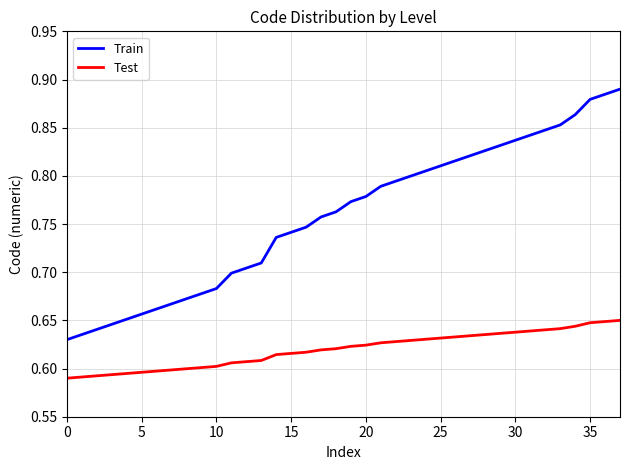

What is the difference between the maximum and minimum values in the Train series?

0.3